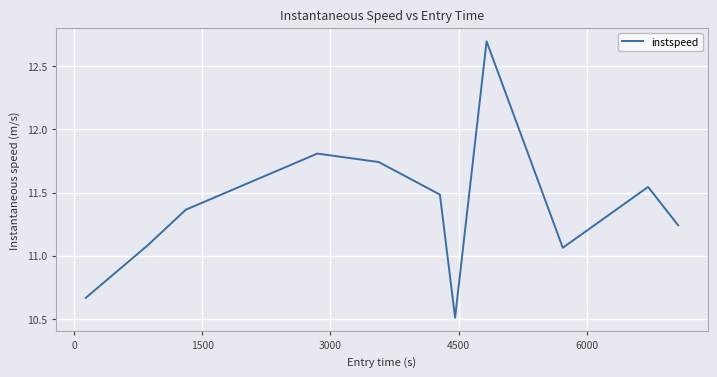

What is the difference between the maximum and minimum values?

2.2